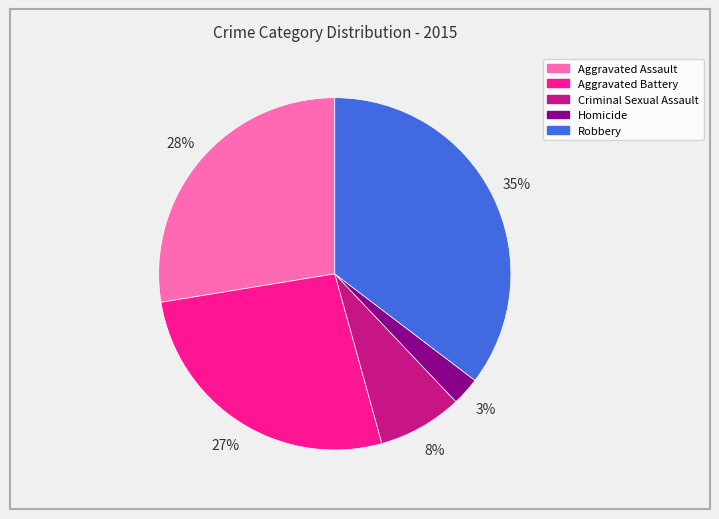

Is it true that Robbery is 48% of the pie?

False